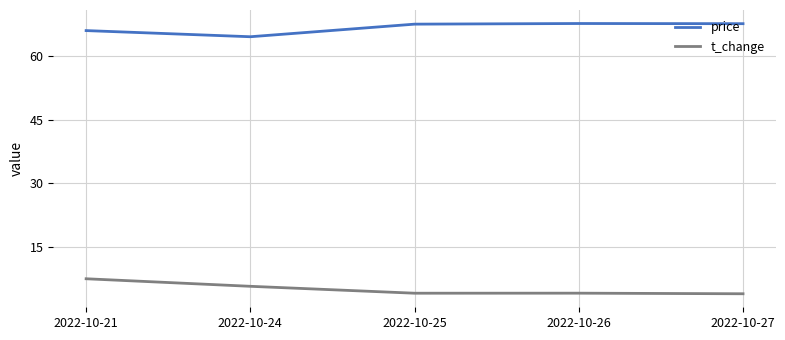

At 2022-10-21, list the series in order from smallest to largest.

t_change, price